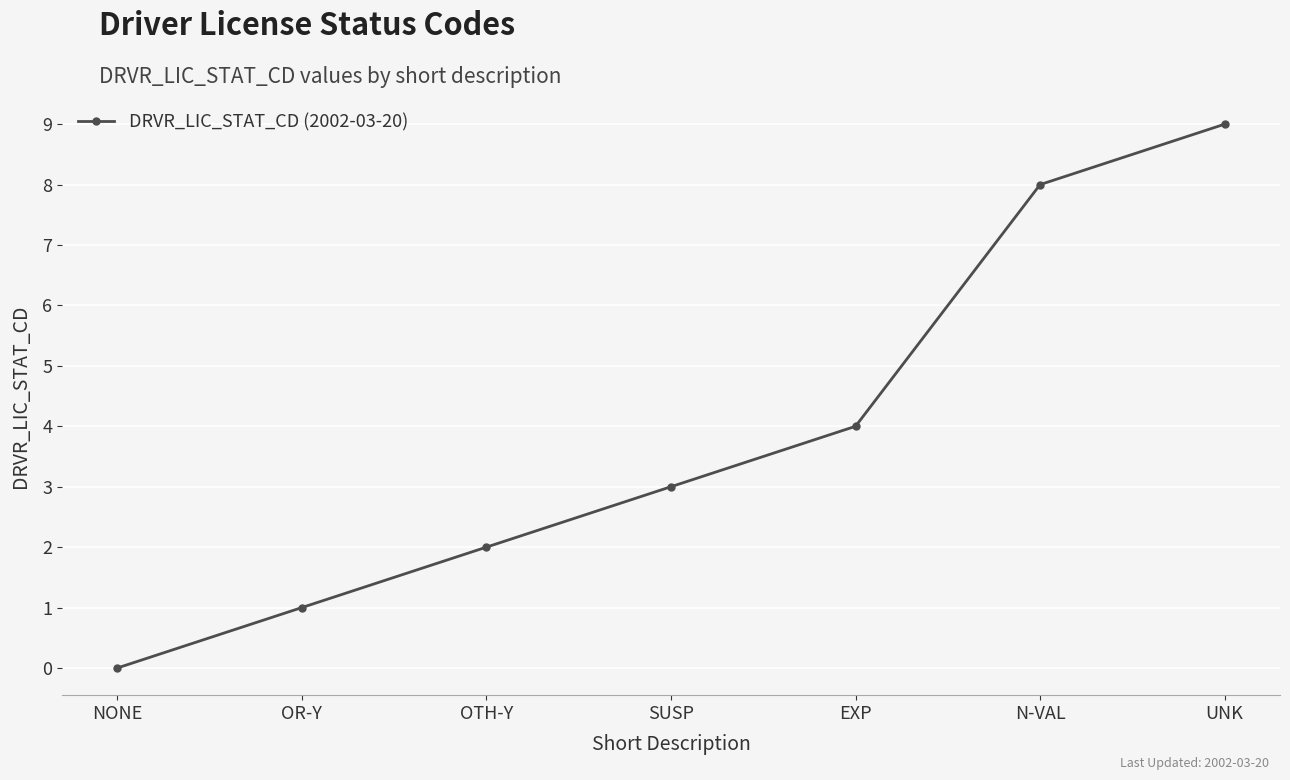

How many lines are shown in the chart?

1